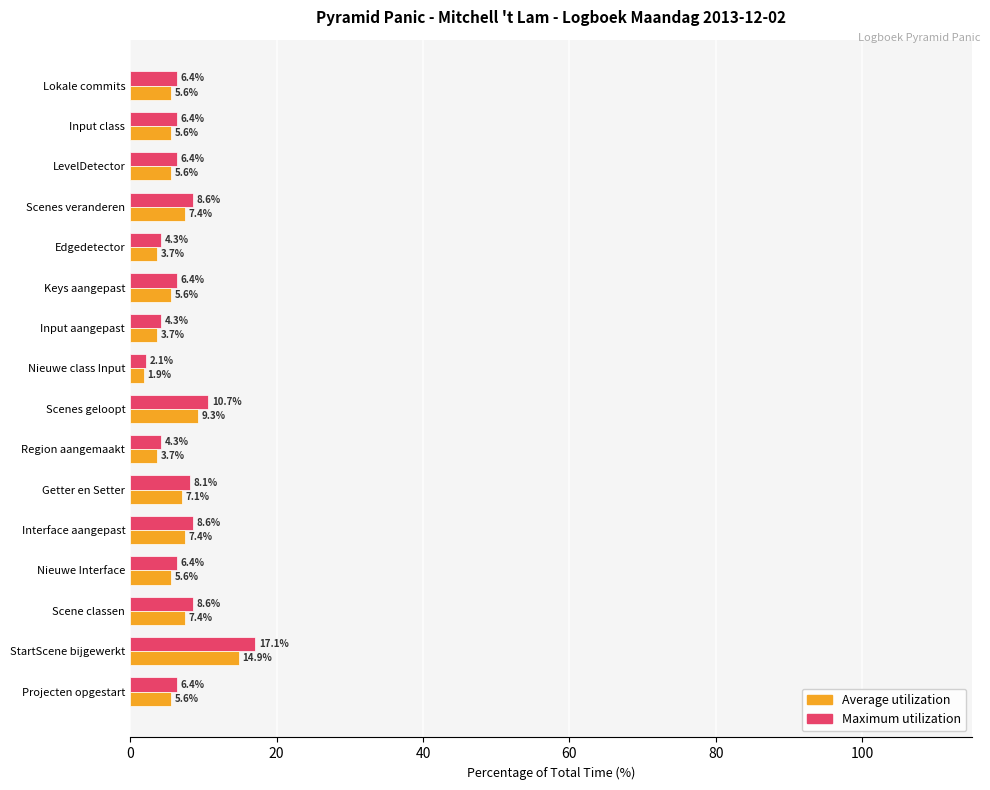

List the series in order of their peak value, highest first.

Maximum utilization, Average utilization